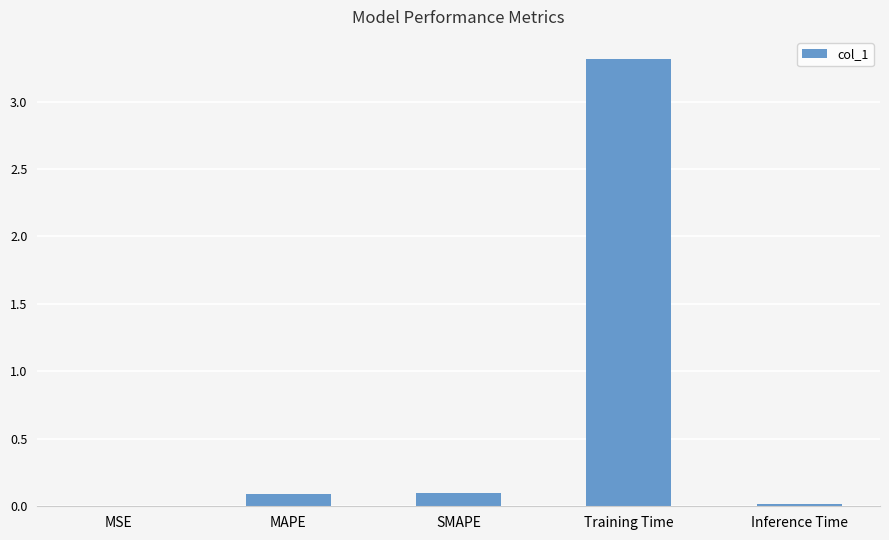

What is the change in value from MAPE to Training Time?

+3.2